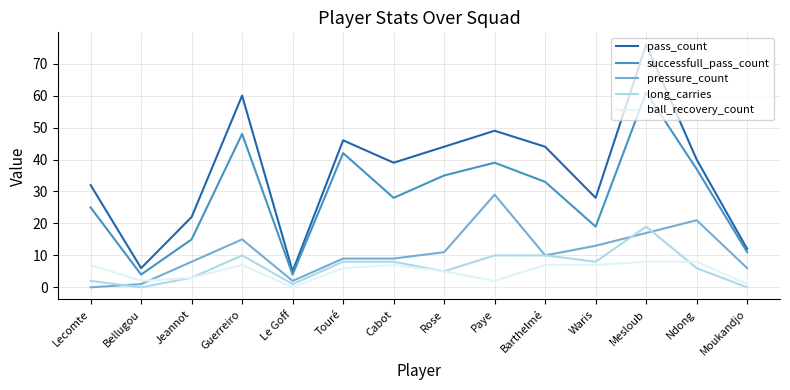

What is the highest value of the pass_count series?

76